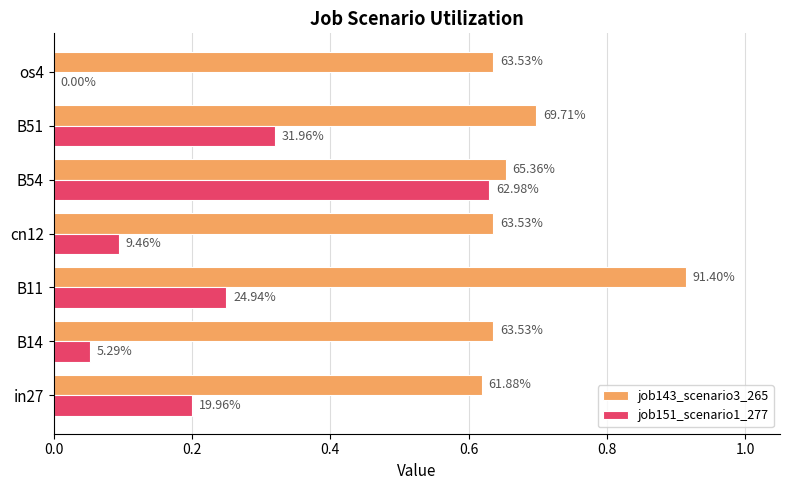

What are all the series names shown in the legend?

job143_scenario3_265, job151_scenario1_277